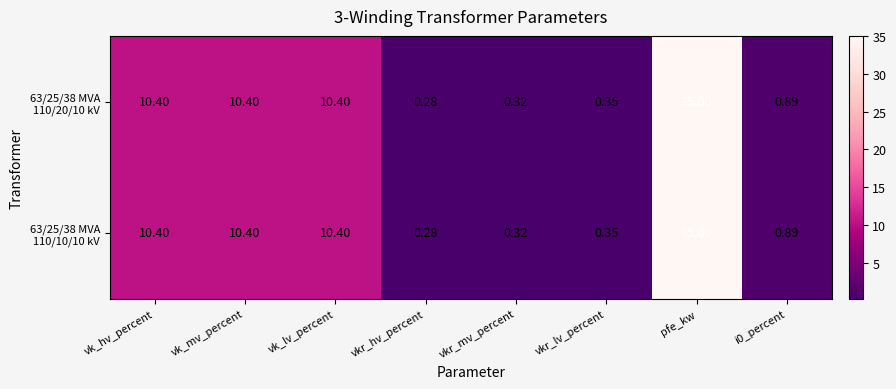

Which category has the lowest value across all series?

vkr_hv_percent